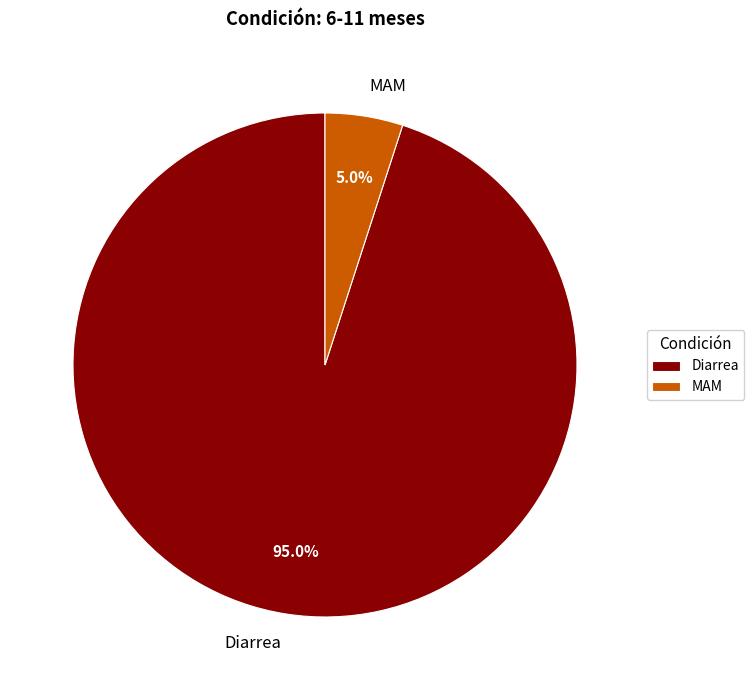

Rank the categories by value from lowest to highest.

MAM, Diarrea